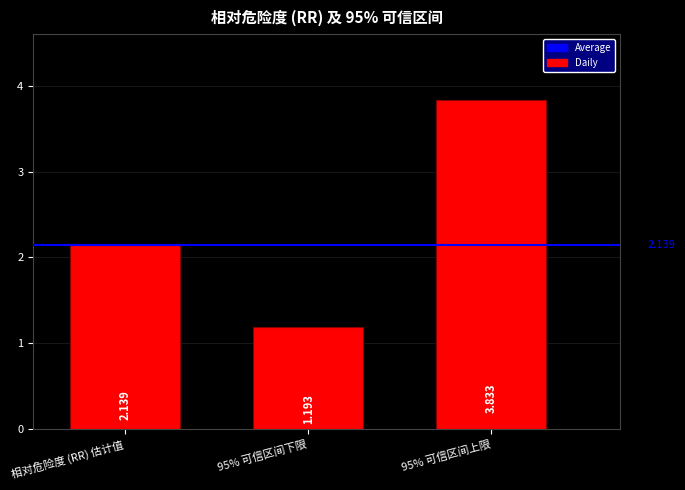

What is the sum of all values?

7.2